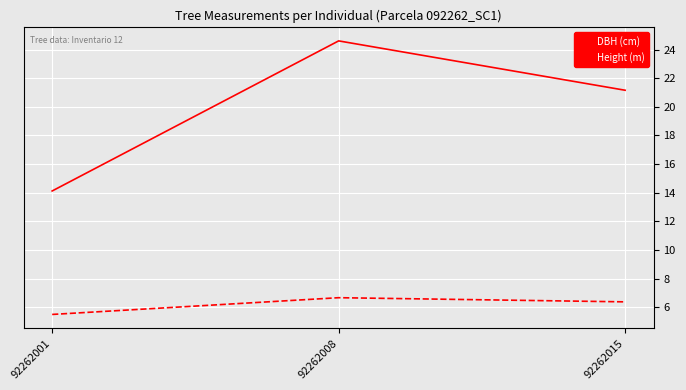

At how many categories does at least one series exceed 9?

3